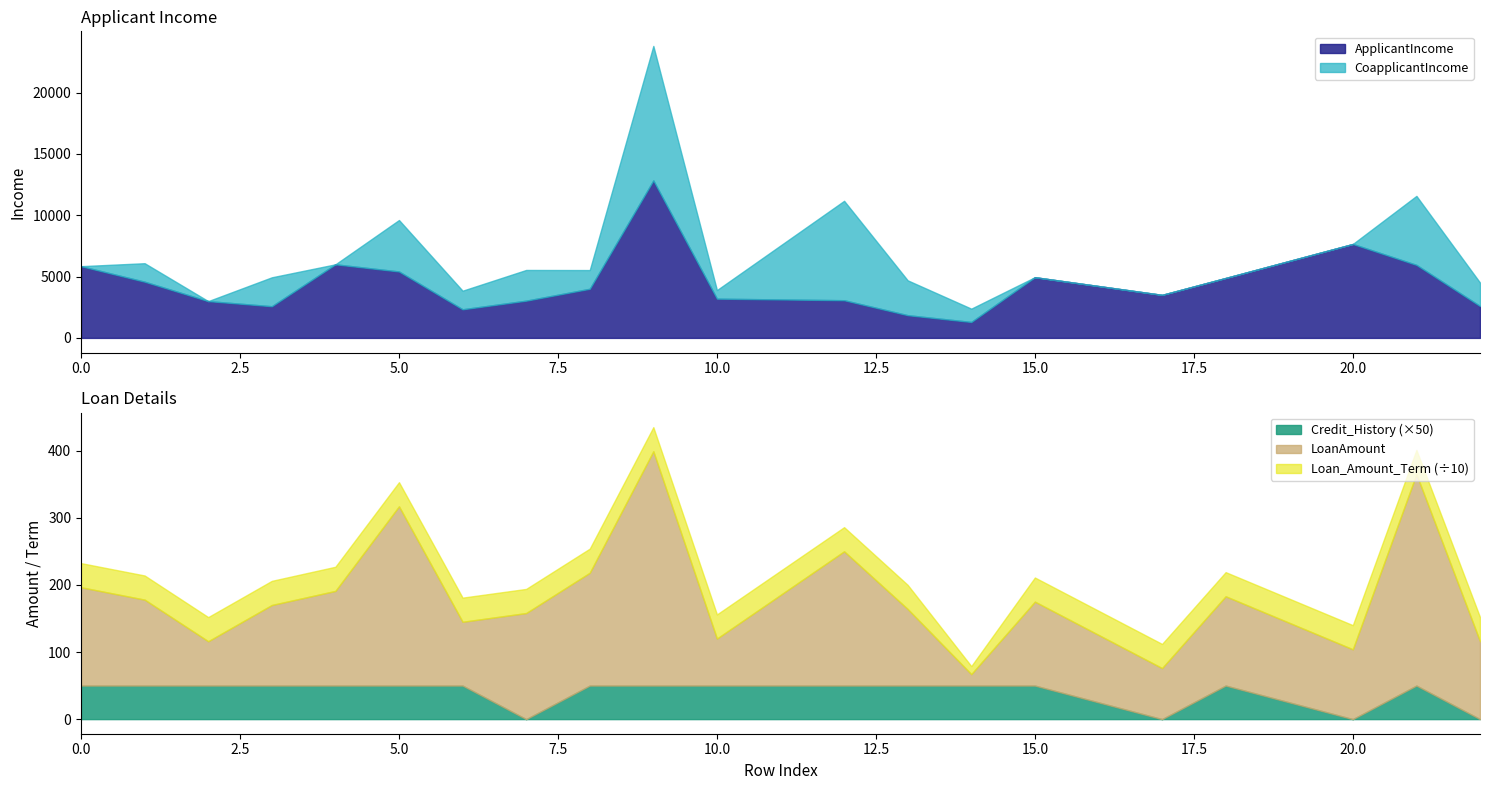

Reading right to left, transcribe all the data shown in this chart.

ApplicantIncome: 2600.0	5955.0	7660.0	4887.0	3510.0	4950.0	1299.0	1853.0	3073.0	3200.0	12841.0	4006.0	3036.0	2333.0	5417.0	6000.0	2583.0	3000.0	4583.0	5849.0
CoapplicantIncome: 1911.0	5625.0	0.0	0.0	0.0	0.0	1086.0	2840.0	8106.0	700.0	10968.0	1526.0	2504.0	1516.0	4196.0	0.0	2358.0	0.0	1508.0	0.0
LoanAmount: 116.0	315.0	104.0	133.0	76.0	125.0	17.0	114.0	200.0	70.0	349.0	168.0	158.0	95.0	267.0	141.0	120.0	66.0	128.0	146.4
Loan_Amount_Term: 360.0	360.0	360.0	360.0	360.0	360.0	120.0	360.0	360.0	360.0	360.0	360.0	360.0	360.0	360.0	360.0	360.0	360.0	360.0	360.0
Credit_History: 0.0	1.0	0.0	1.0	0.0	1.0	1.0	1.0	1.0	1.0	1.0	1.0	0.0	1.0	1.0	1.0	1.0	1.0	1.0	1.0